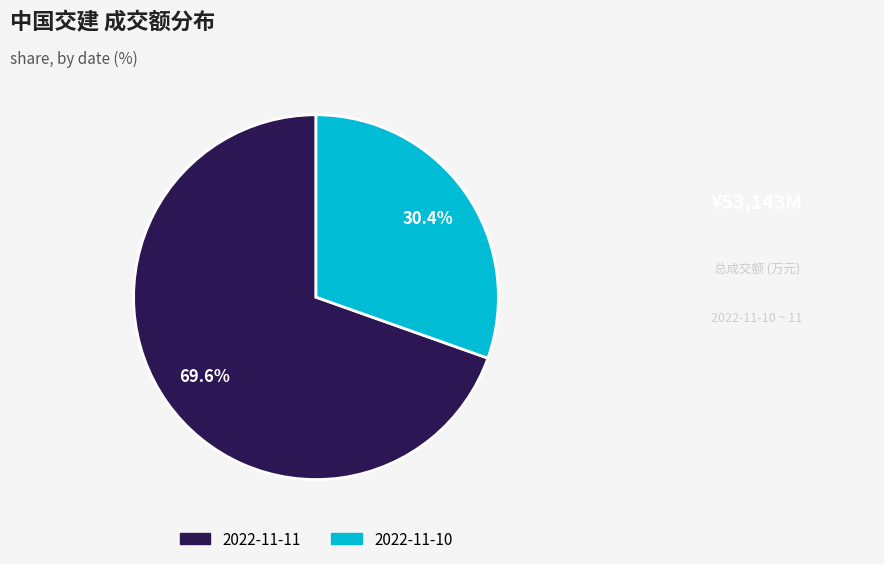

How many segments does this pie chart have?

2